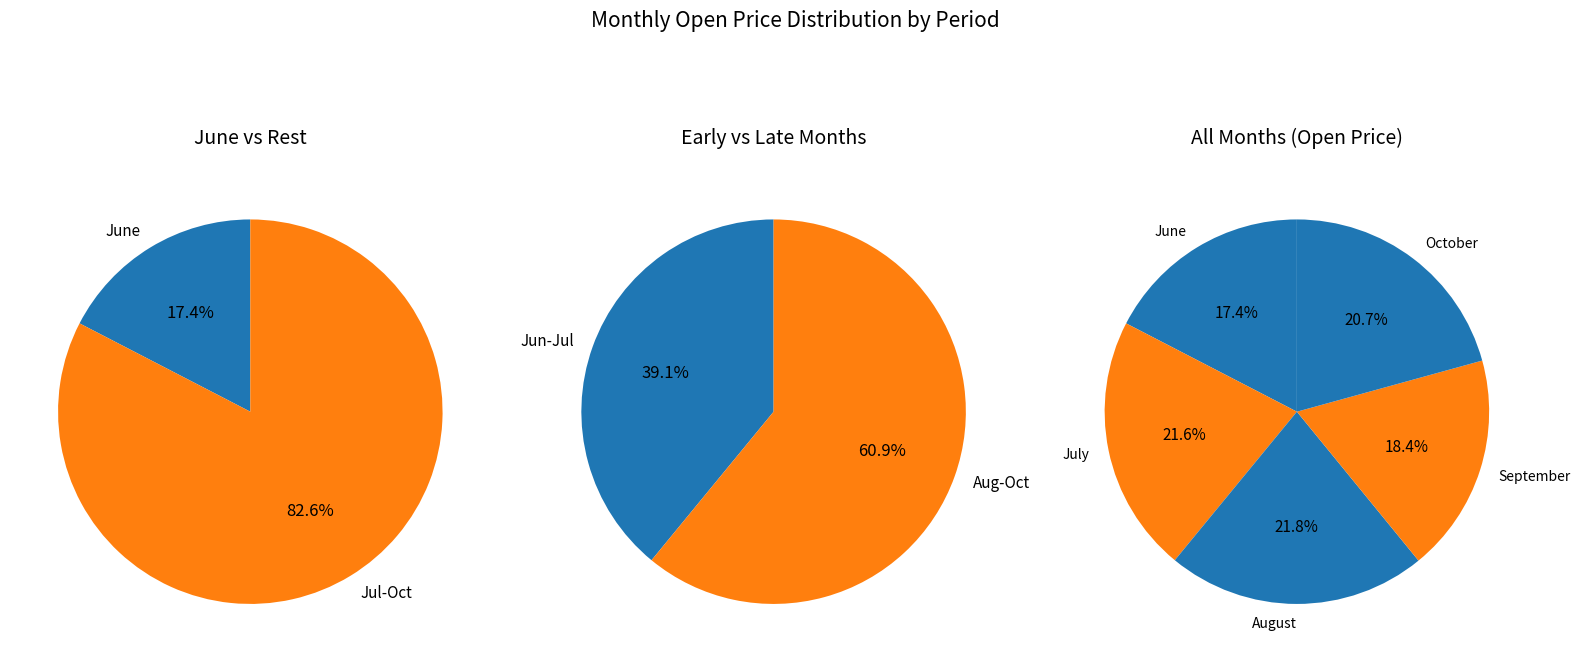

Count the number of slices in the pie.

5